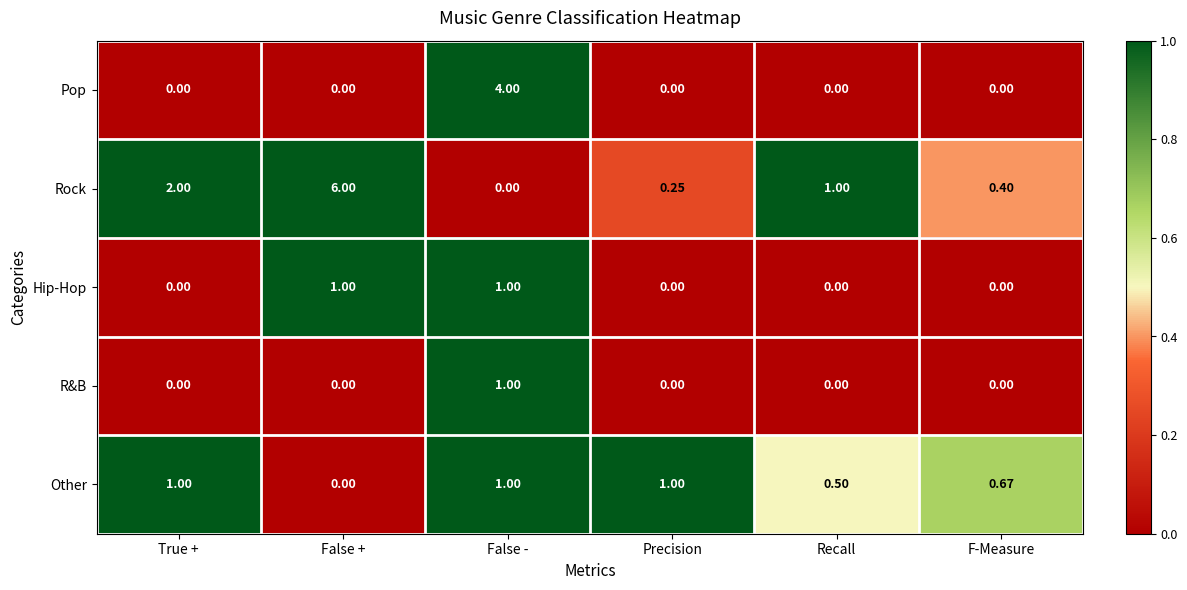

Which series changed the most between False + and F-Measure?

Rock